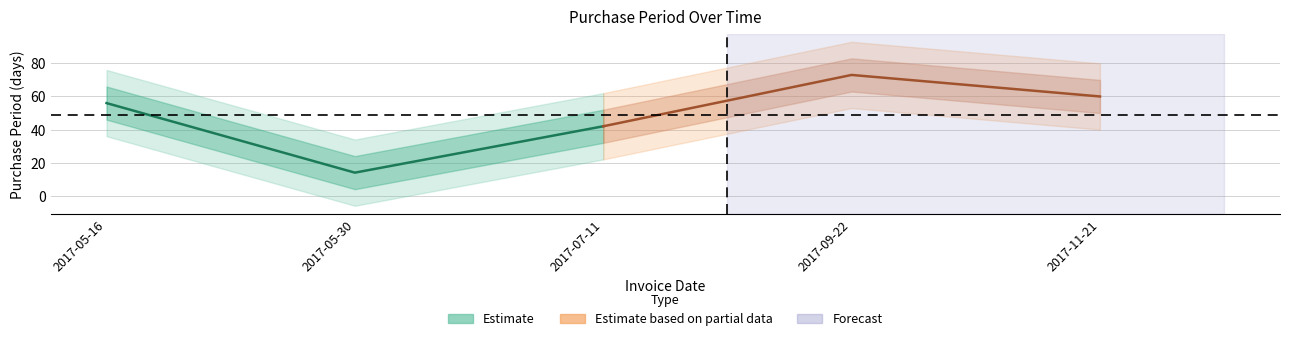

At which category does the data reach its first local peak?

2017-09-22